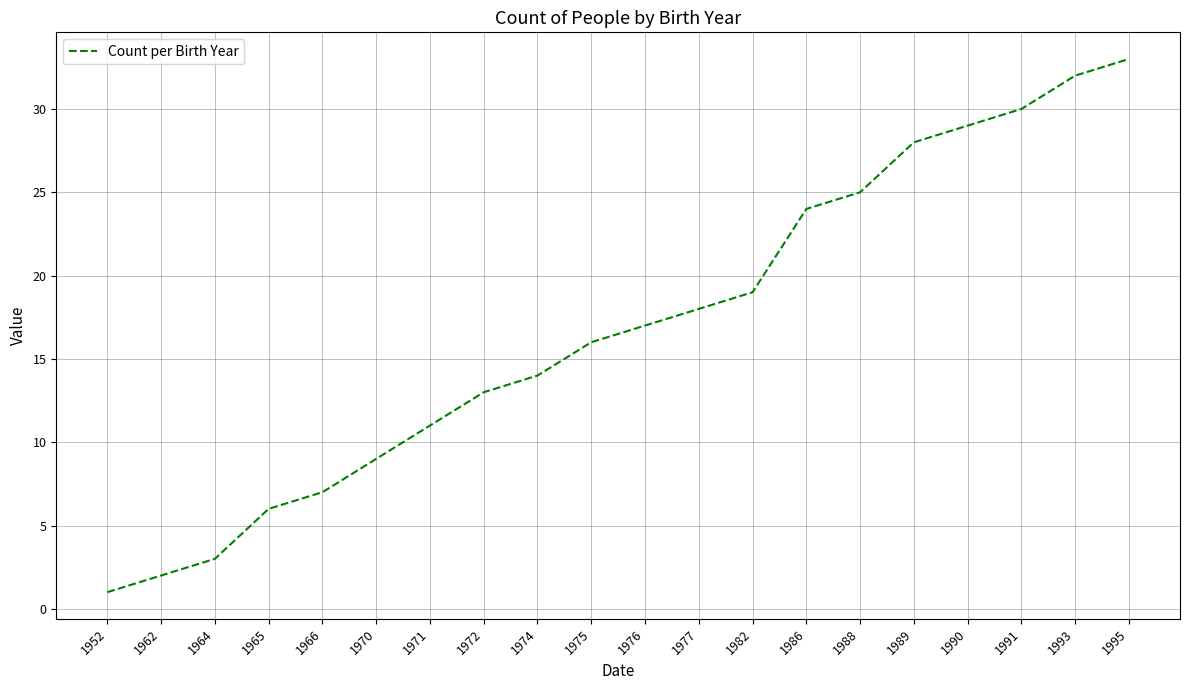

What is the greatest value displayed?

33